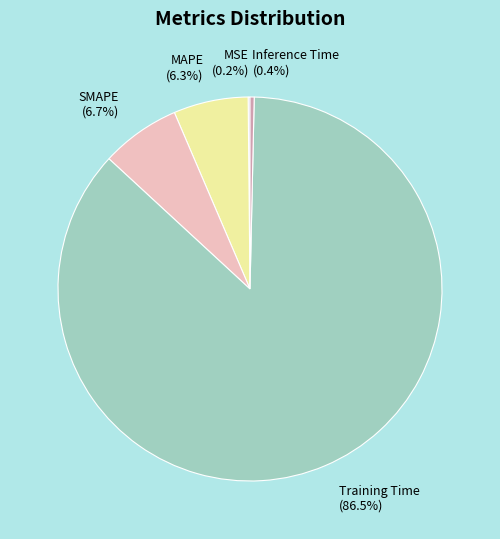

To the nearest percent, what is the difference between the largest and smallest slice percentages?

86%